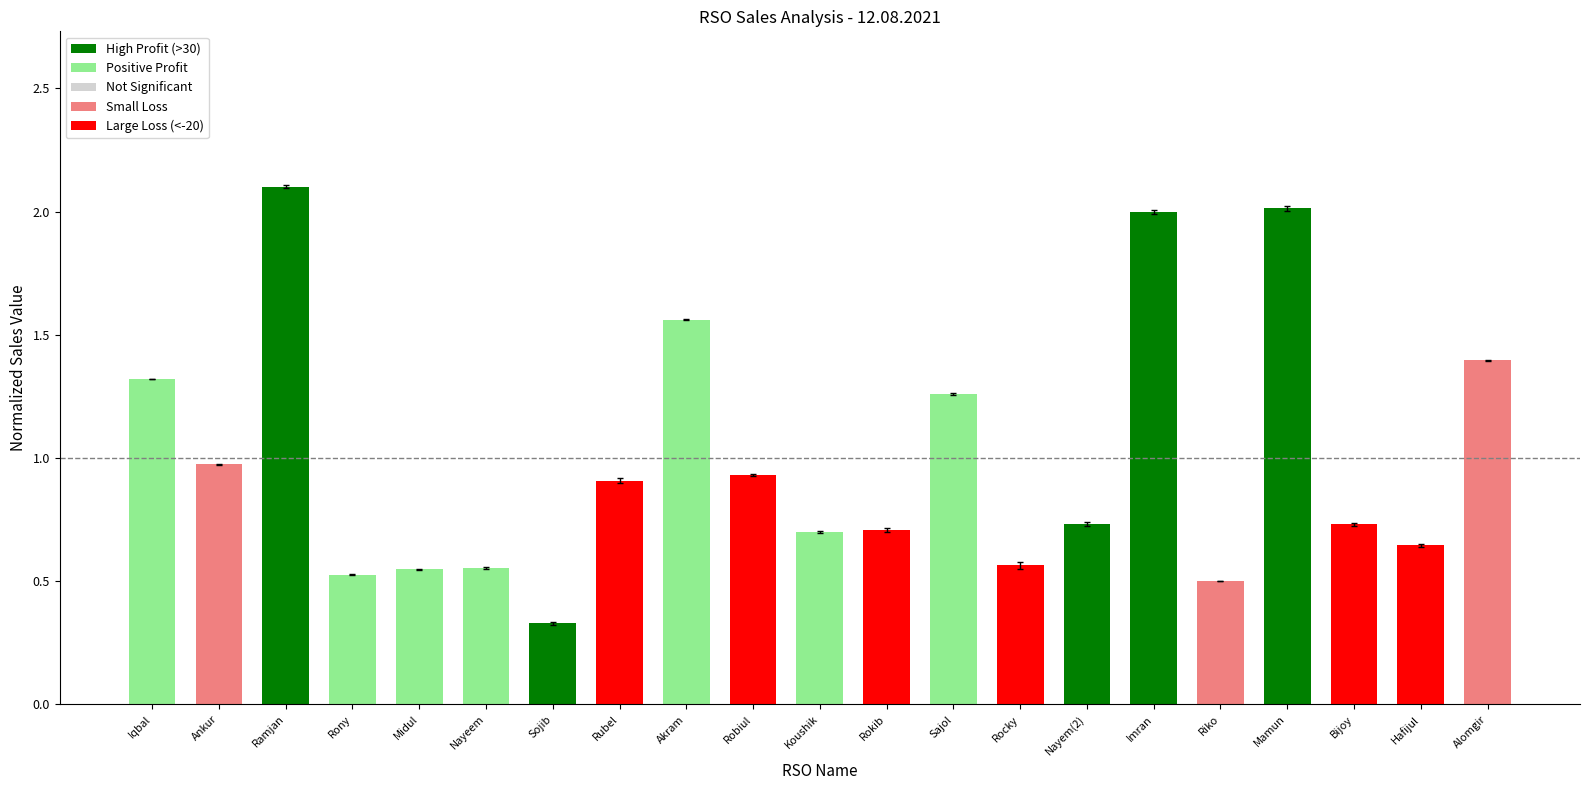

True or false: the data shows 0.7 at Rokib.

True